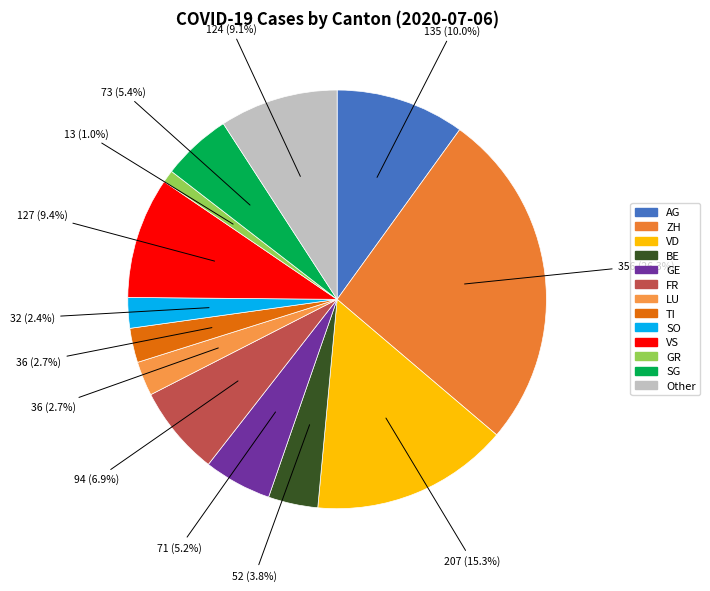

True or false: GE accounts for 5% of the total.

True